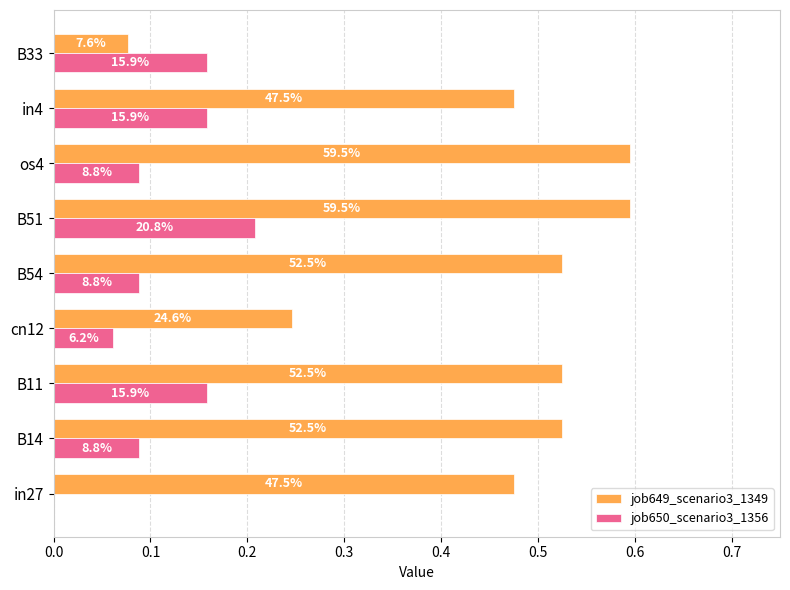

Rank the series by their average value, from highest to lowest.

job649_scenario3_1349, job650_scenario3_1356